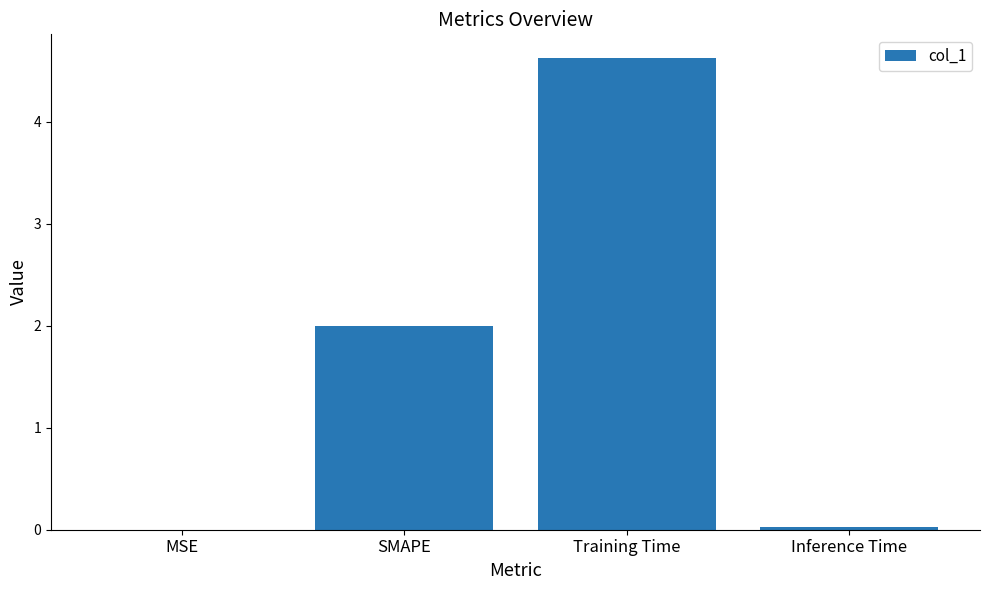

The chart shows a value of 4.6 at Training Time. True or false?

True